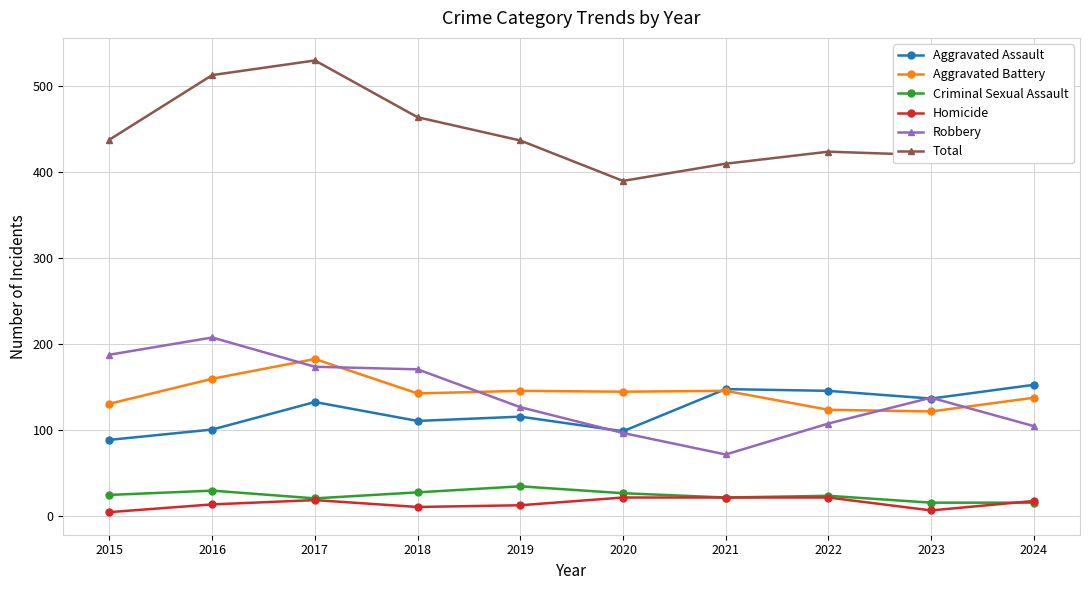

True or false: Total has more than 2 interior local peaks.

False